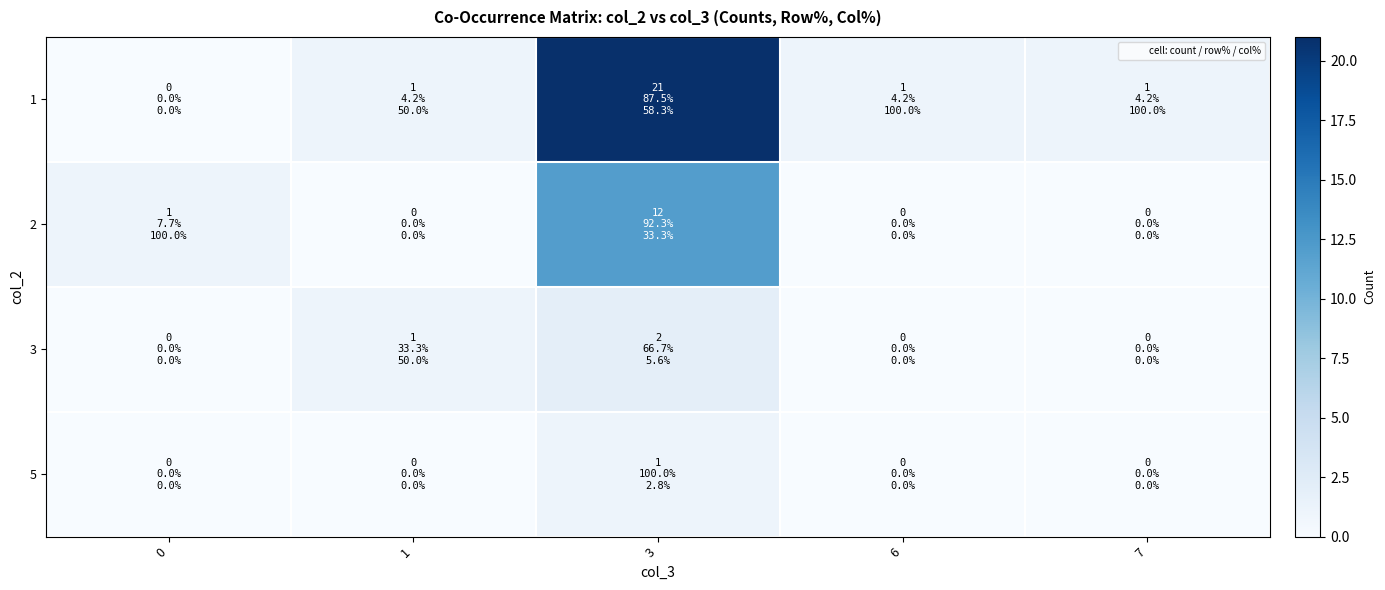

Between 0 and 6, which is larger?

6